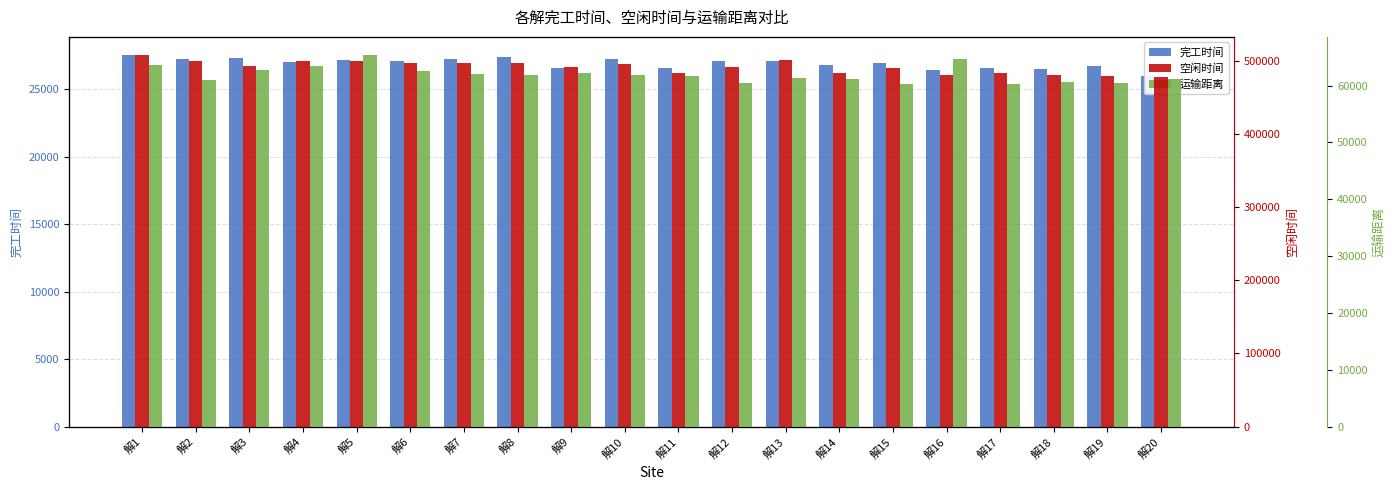

Reading left to right, what are all the values shown in this chart?

完工时间: 27492.4	27195.6	27317.4	27043.9	27185.9	27114.5	27226.5	27391.2	26582.5	27209.3	26545.8	27073.6	27052.0	26760.5	26933.6	26398.1	26594.7	26490.2	26681.6	25946.2
空闲时间: 507363.6	499635.3	492359.6	499622.8	499202.2	497382.6	497595.4	497313.5	491727.8	495665.1	483181.3	491201.4	500860.7	484038.2	490148.0	480776.9	483621.3	480533.0	478691.4	477218.7
运输距离: 63673.9	60937.1	62804.8	63351.6	65289.7	62587.5	61942.3	61890.0	62220.9	61781.8	61711.6	60459.1	61396.3	61121.4	60250.2	64627.1	60189.3	60629.4	60513.3	61075.2